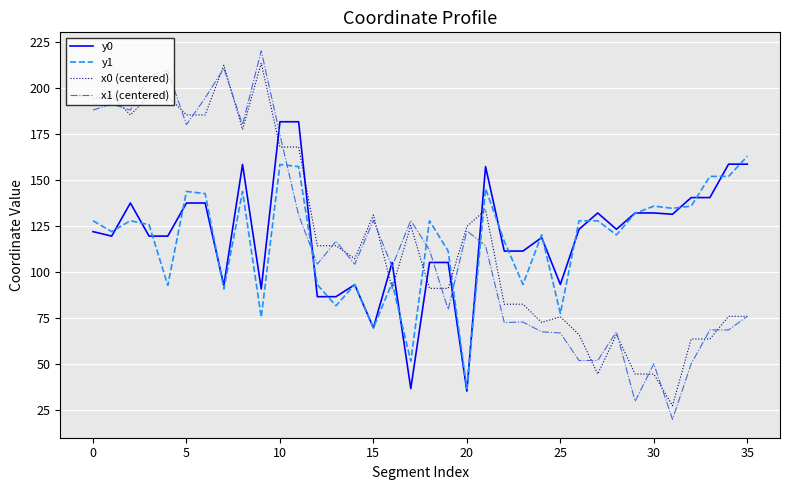

Which series has the widest spread of values?

x1 (centered)